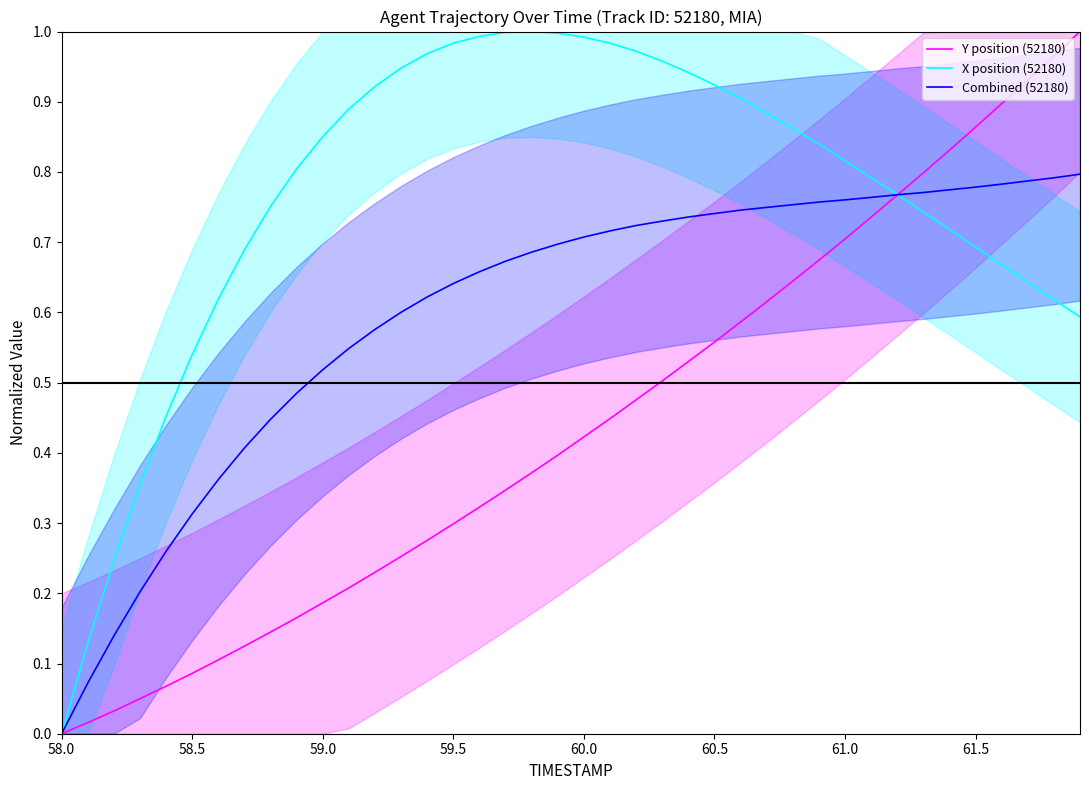

What is the sum of all Combined (52180) values?

24.0